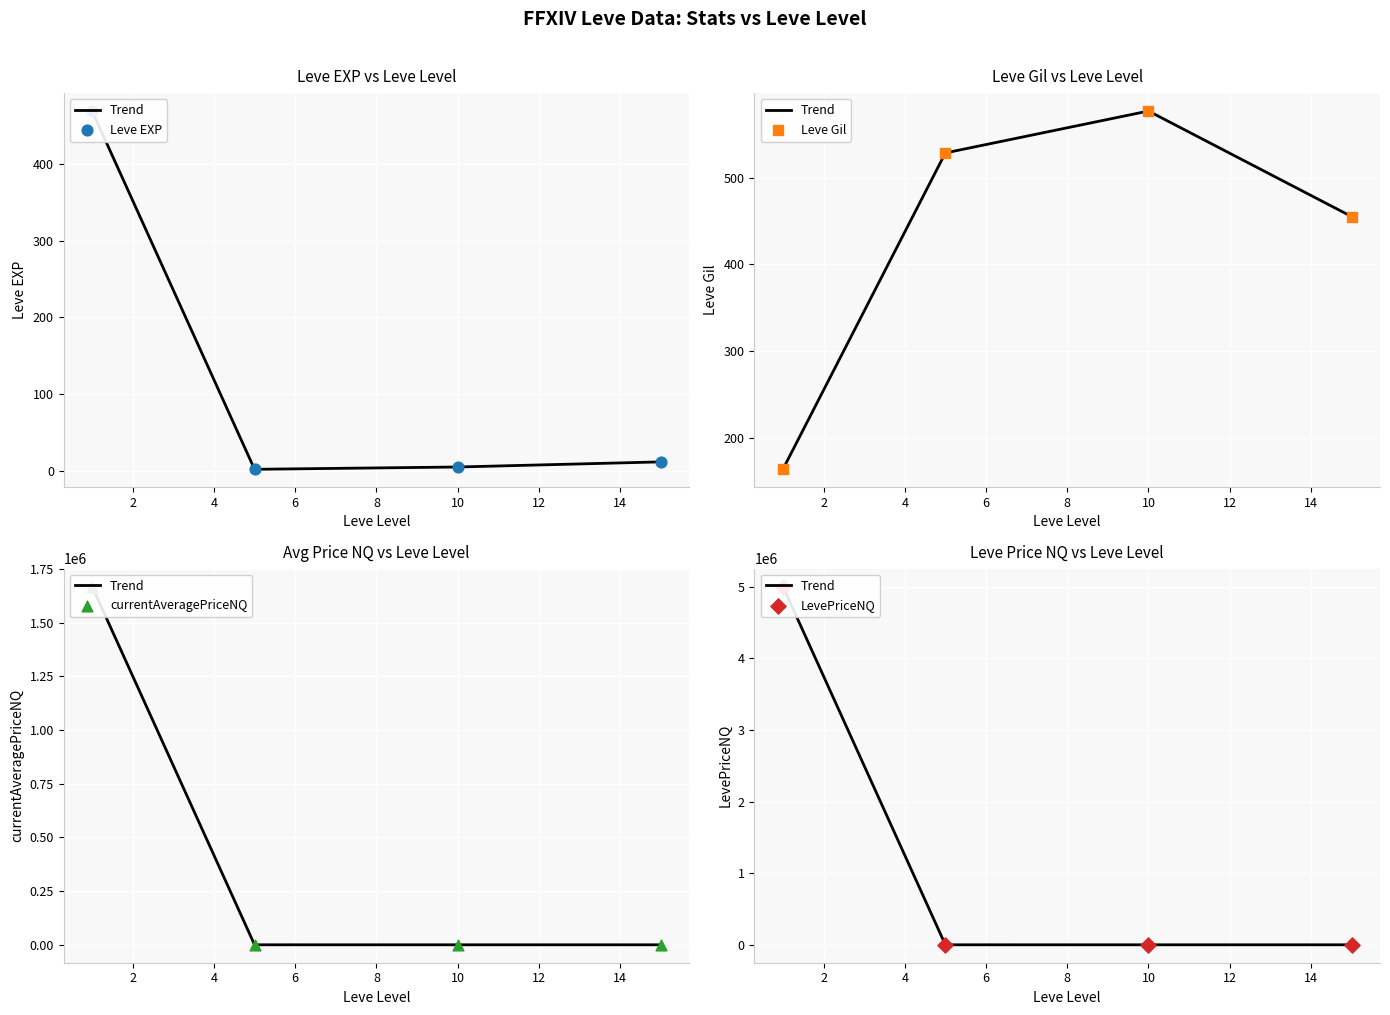

Which series contains the highest Y value?

Trend